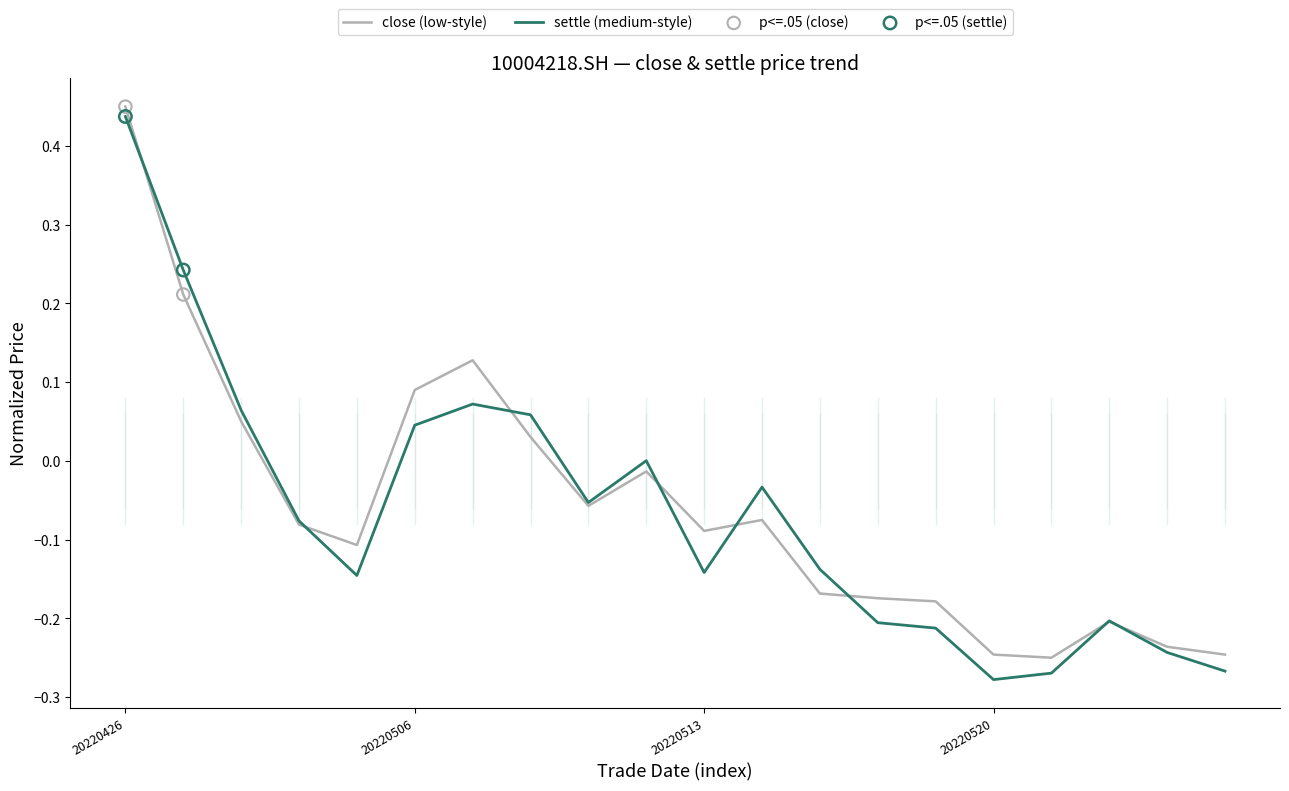

Which series has the widest spread of values?

settle (medium-style)